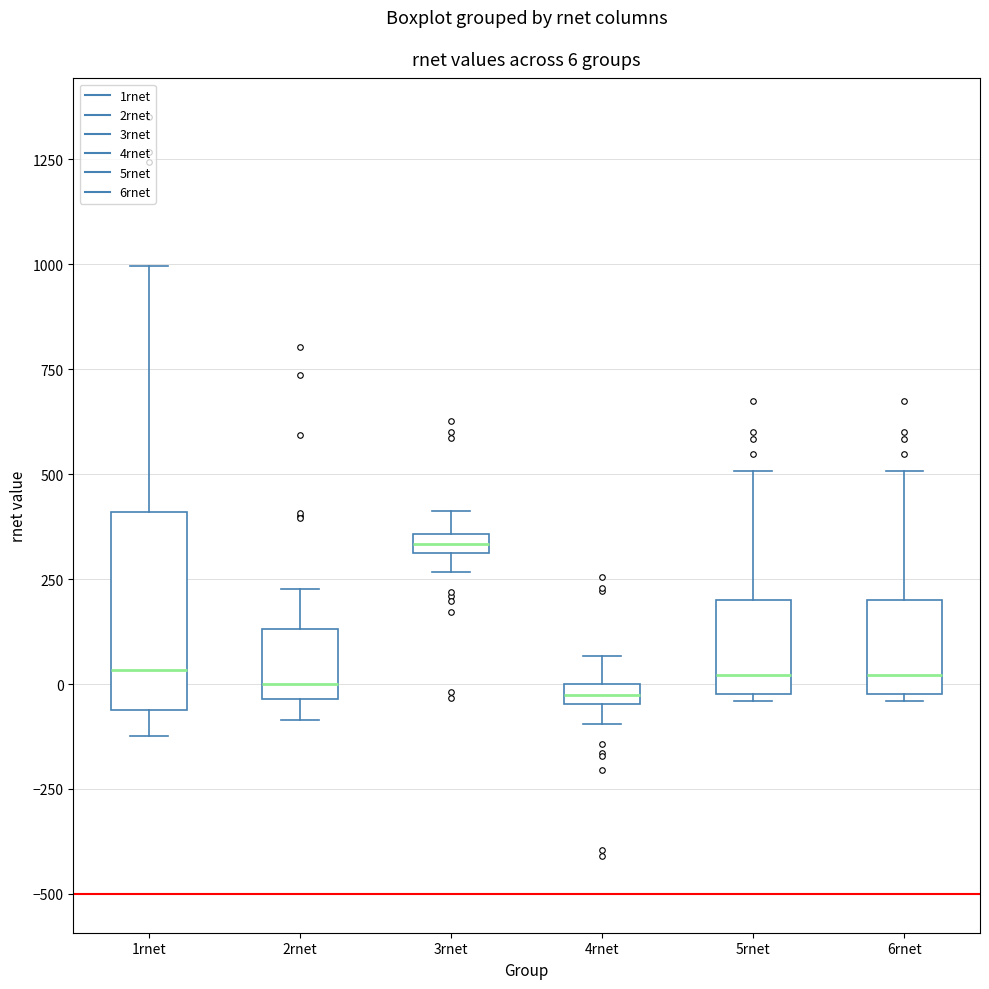

Comparing the boxes themselves (not the whiskers), which one is the tallest?

1rnet